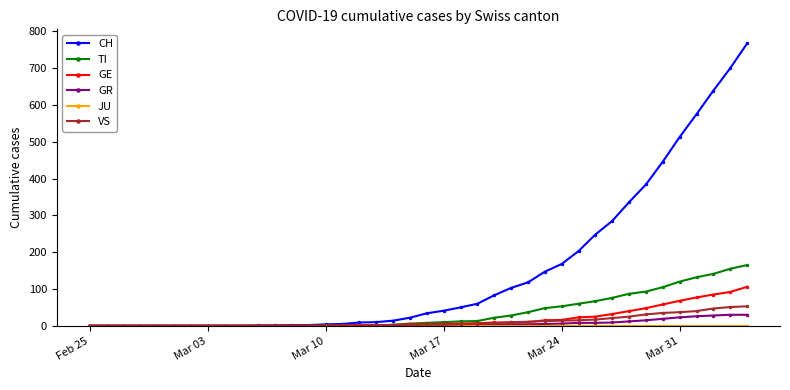

What is the value of the VS point at the 32nd from the left?

21